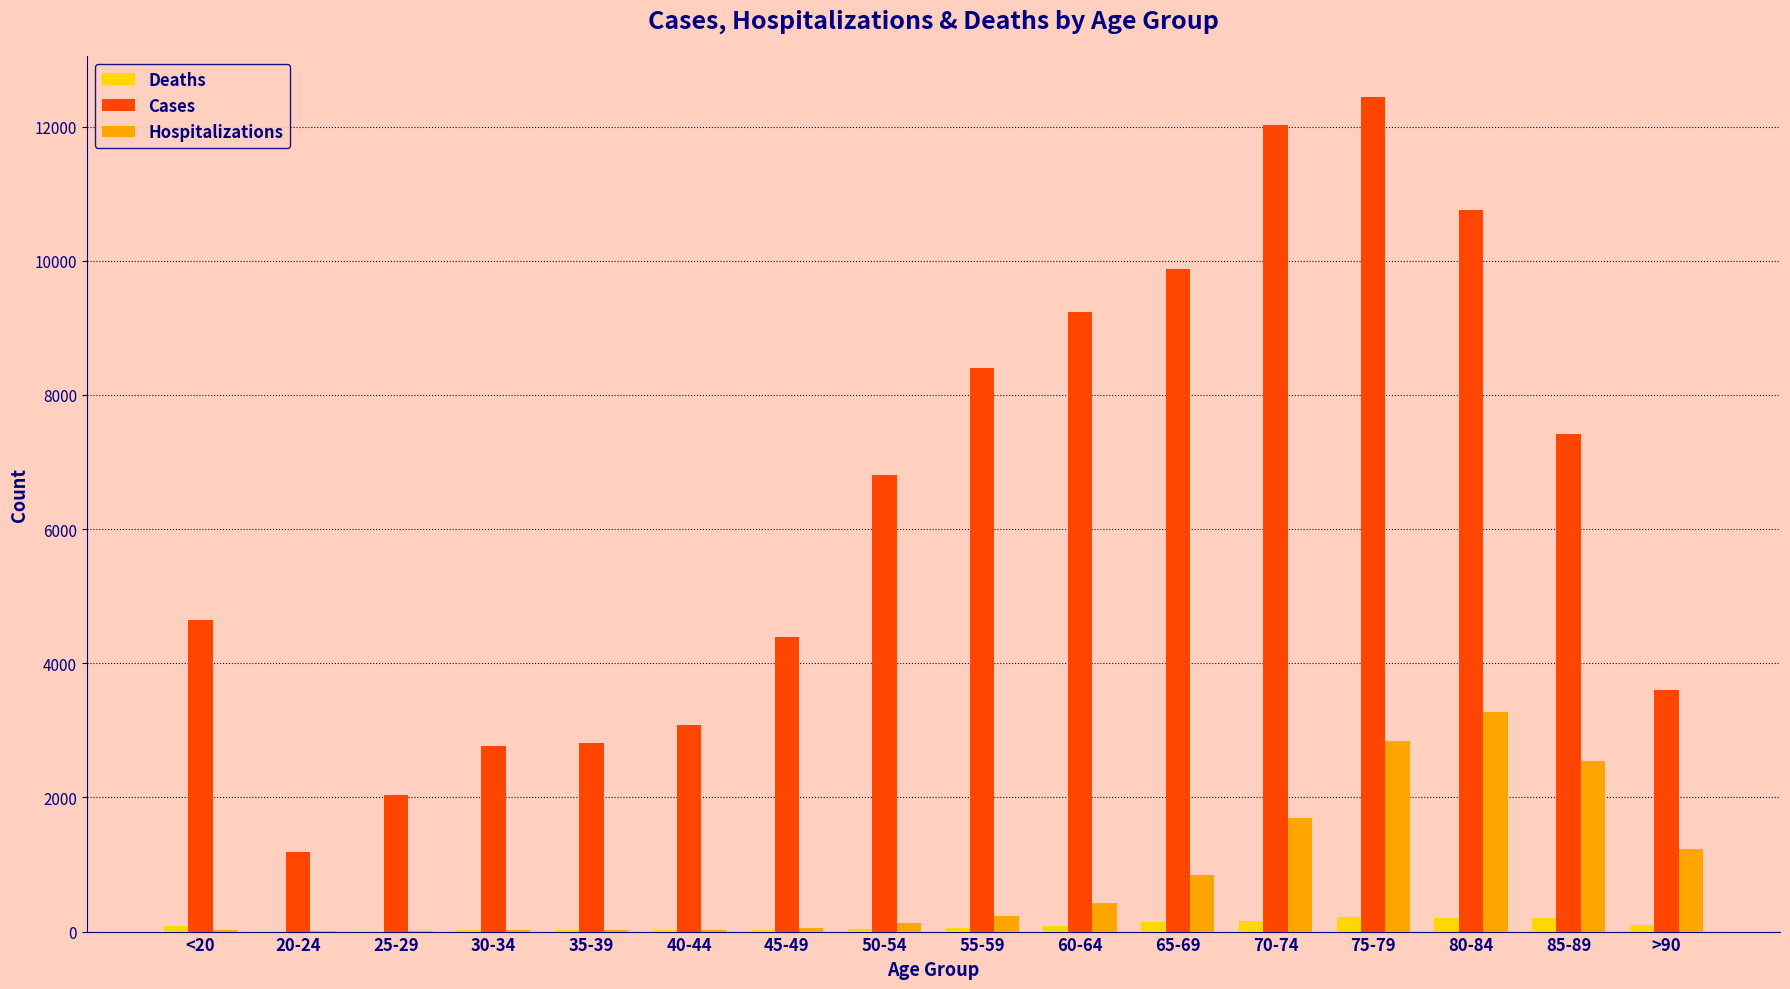

Which category has the highest value across all series?

75-79